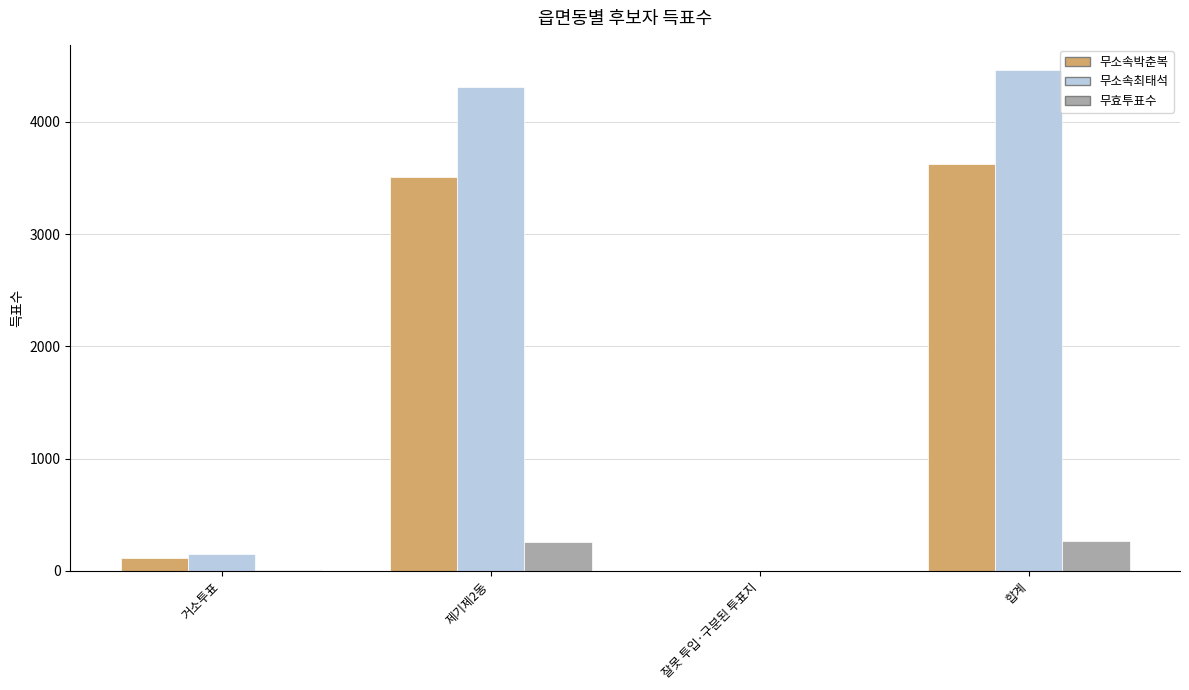

The value of 무효투표수 at 잘못 투입·구분된 투표지 is 0. True or false?

True